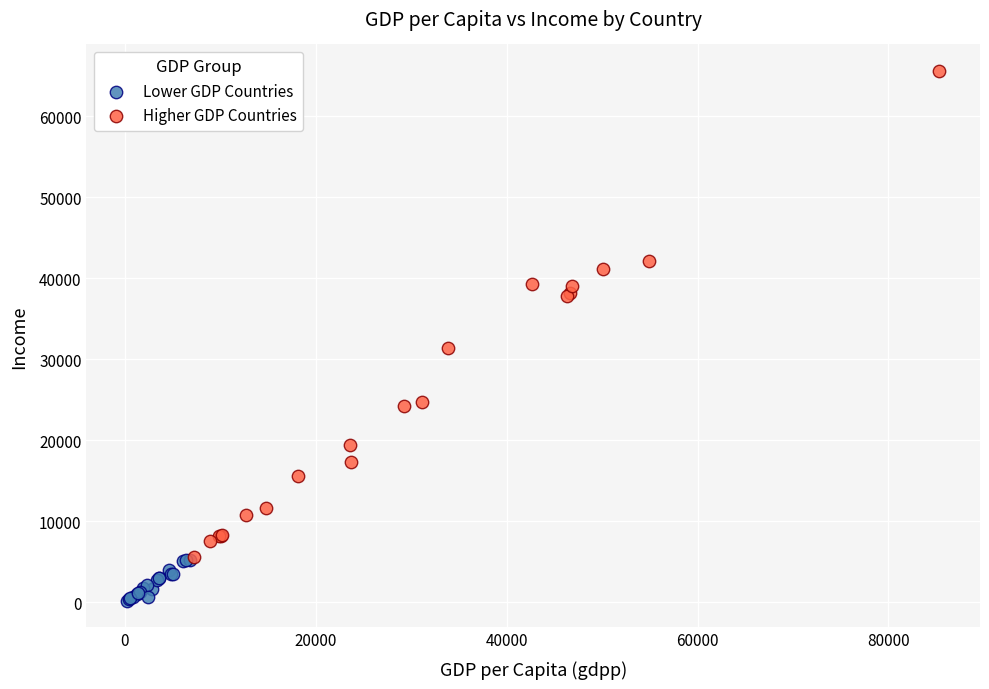

Which series reaches the maximum Y coordinate?

Higher GDP Countries